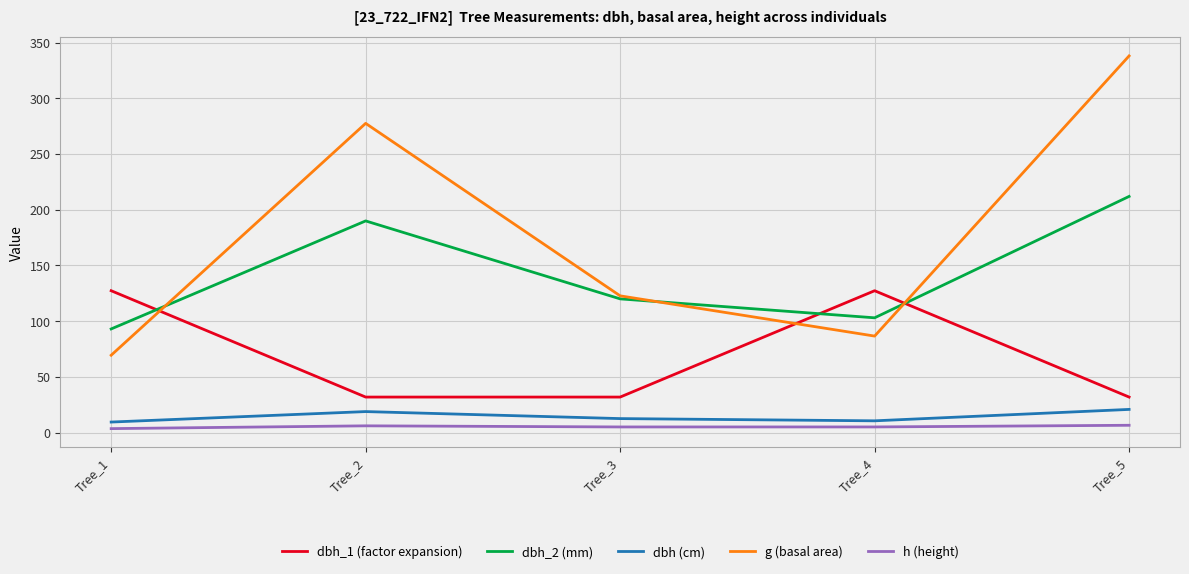

Where is the first local minimum for g (basal area)?

Tree_4